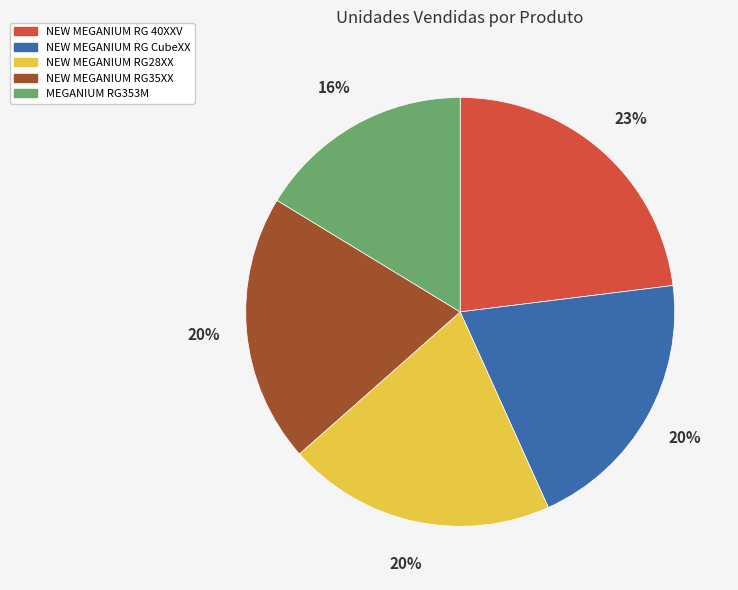

What is the ratio of the value at MEGANIUM RG353M to the value at NEW MEGANIUM RG CubeXX?

0.8